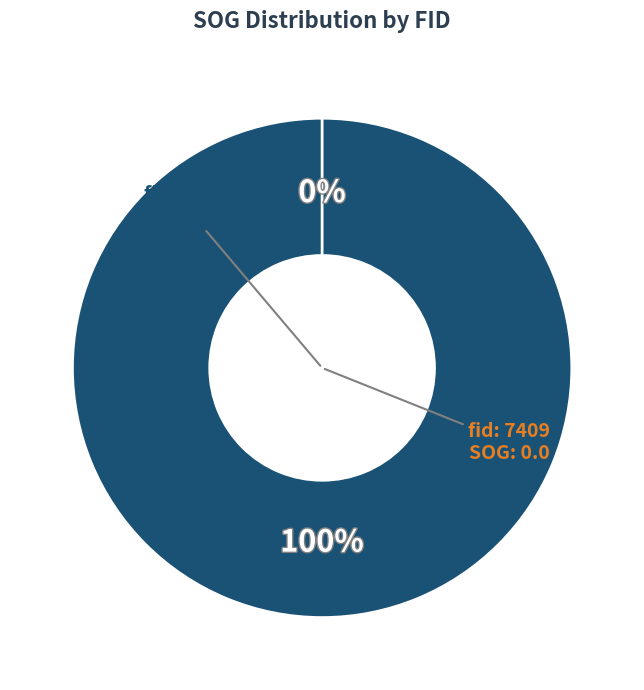

To the nearest percent, what is the difference between the 7409 and 7666 slice percentages?

100%